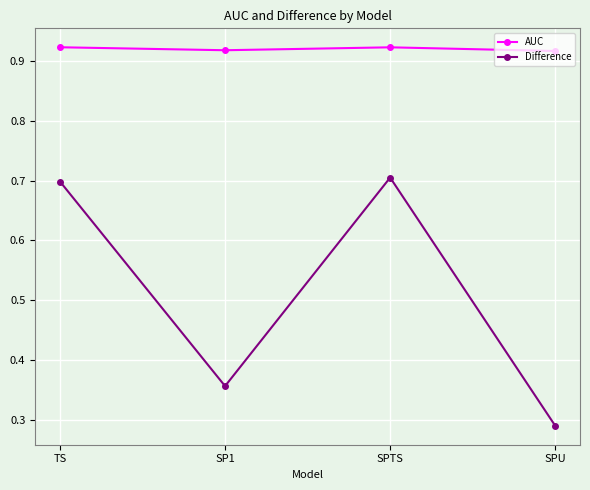

What is the sum of the AUC values at SPTS and SPU?

1.8